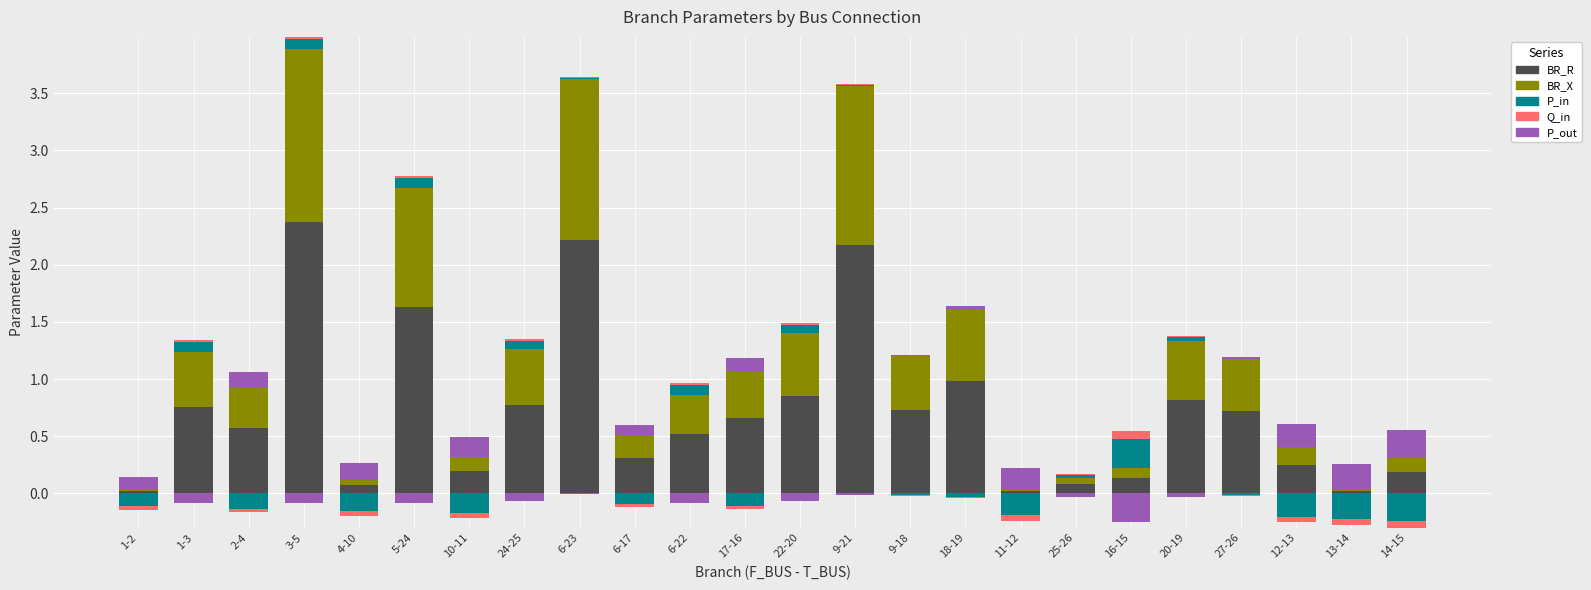

List the series in order of their peak value, lowest first.

Q_in, P_out, P_in, BR_X, BR_R